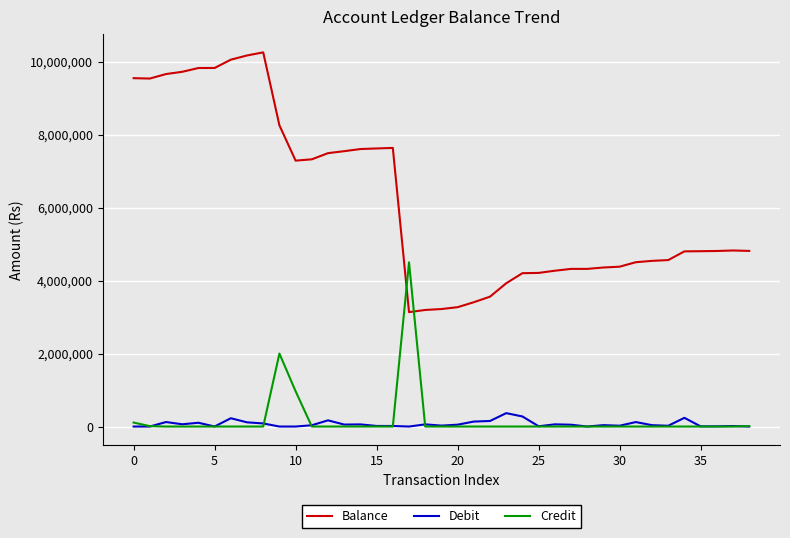

The value of Debit at 21 is 237842. True or false?

False